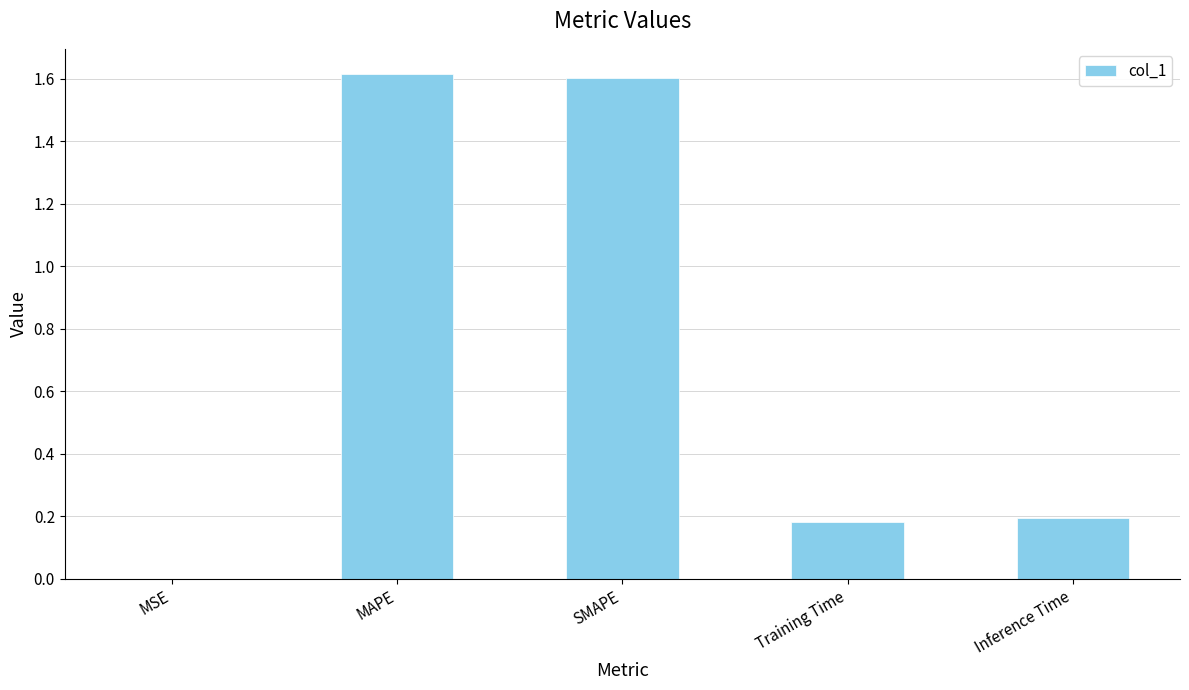

What is the greatest value displayed?

1.6